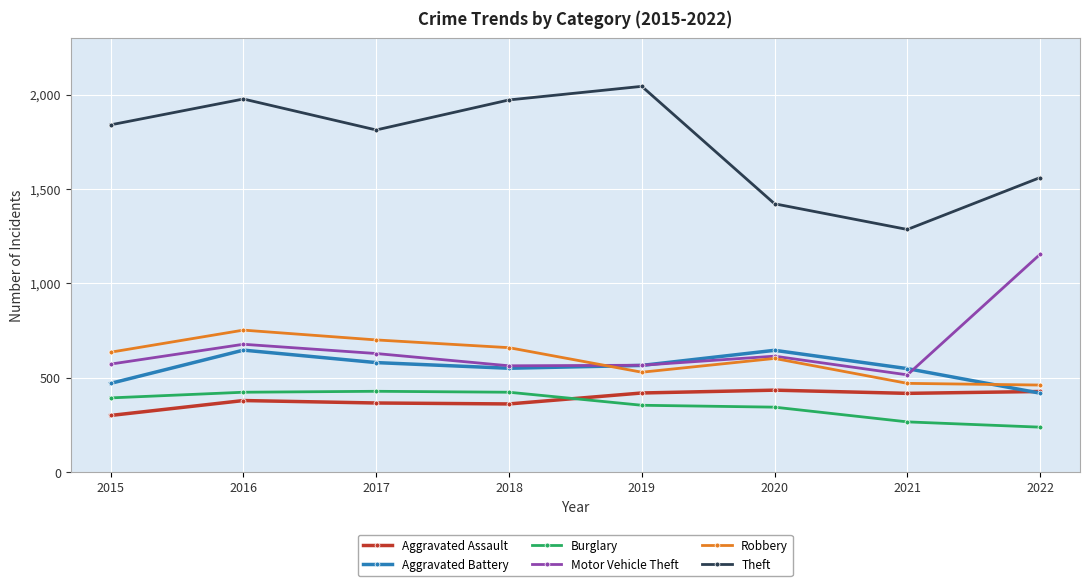

How many values in the Motor Vehicle Theft series are below 615?

4